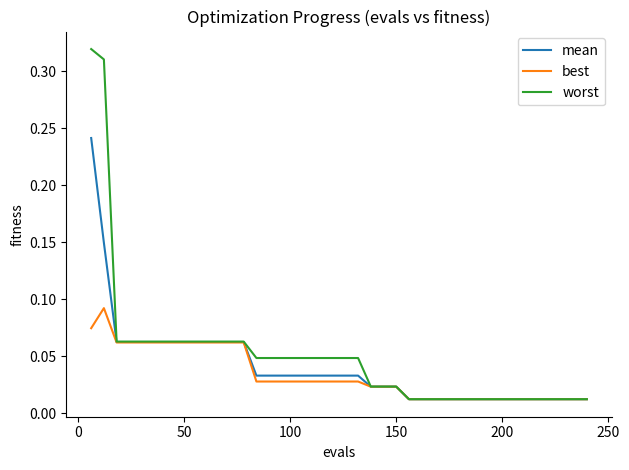

List the series in order of their peak value, highest first.

worst, mean, best